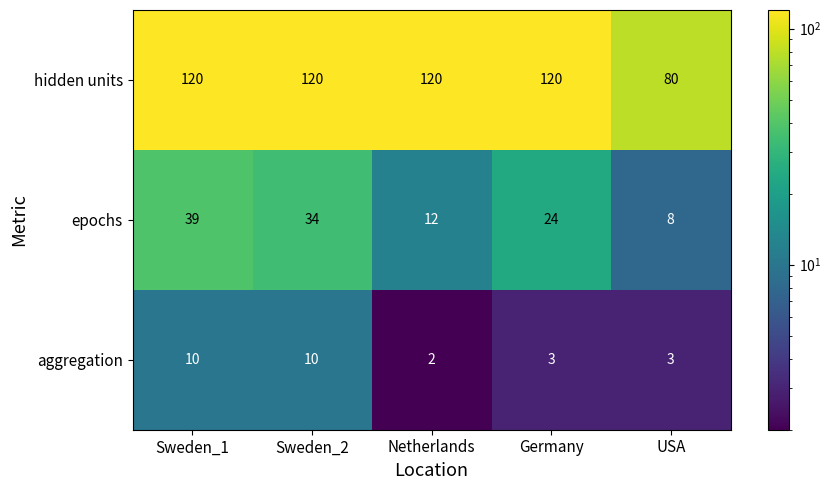

At which label is epochs closest to 23?

Germany